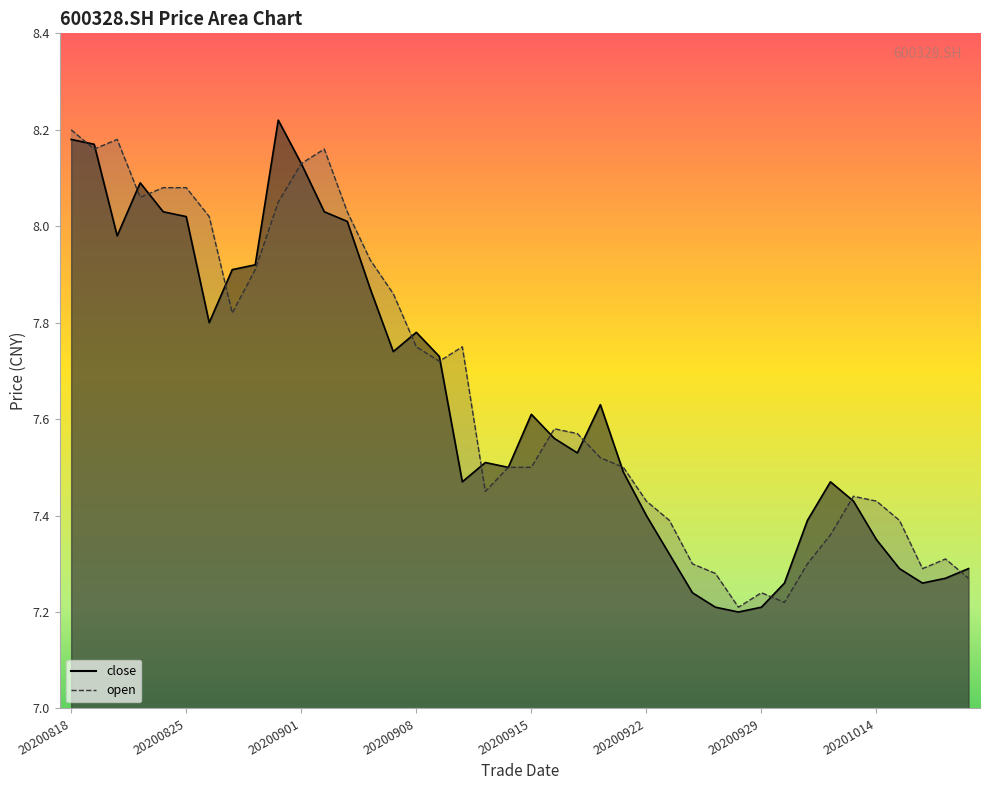

After their last crossing, which series has the higher values: close or open?

close